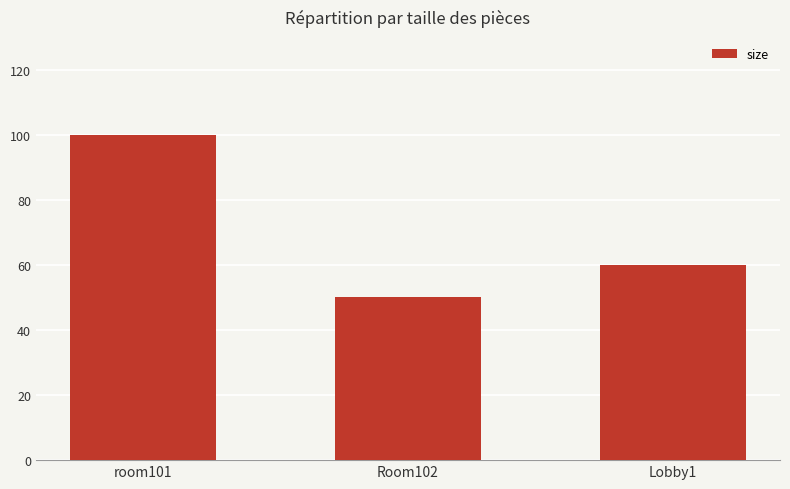

Reading right to left, extract all data points from this chart.

Lobby1=60	Room102=50	room101=100